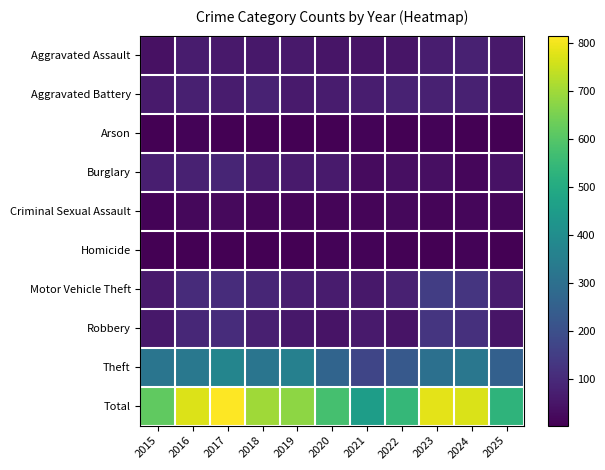

What is the greatest value displayed?

816